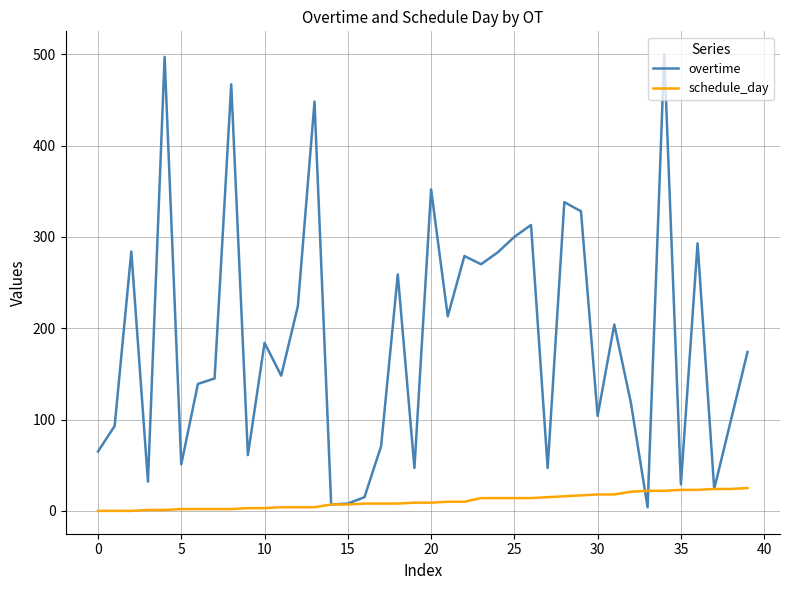

Rank the series by their maximum value, from lowest to highest.

schedule_day, overtime